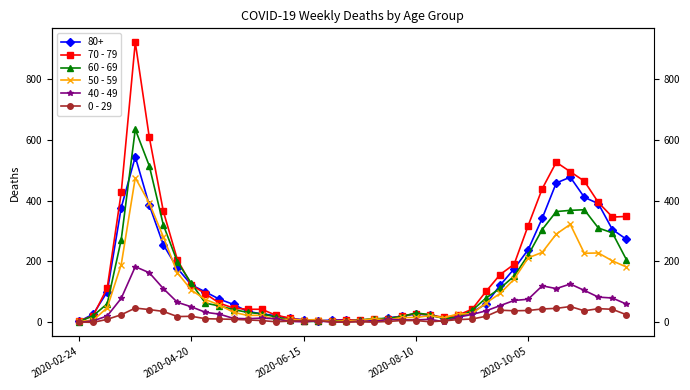

The value of 70 - 79 at 20 is 4. True or false?

False